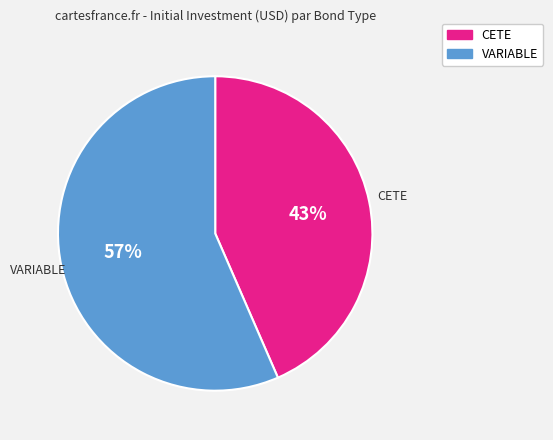

To the nearest percent, what is the average slice percentage?

50%